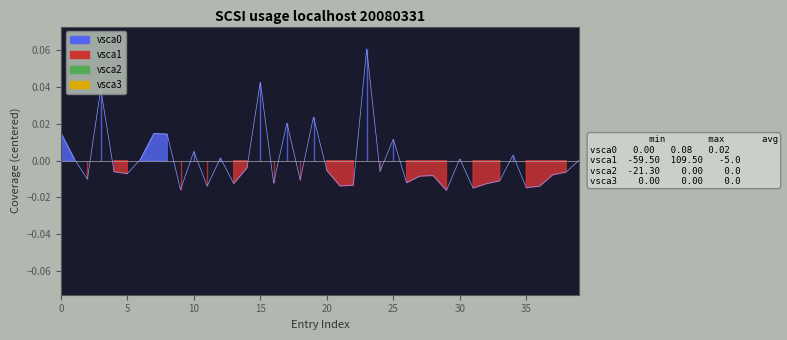

How many lines are shown in the chart?

1